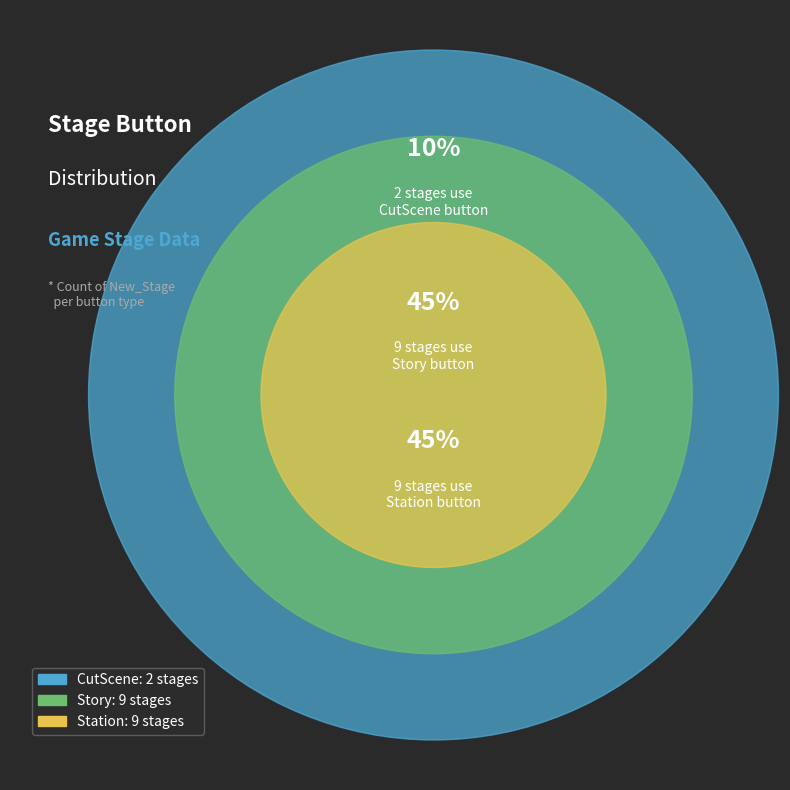

What is the ratio of the value at CutScene to the value at Station?

0.2